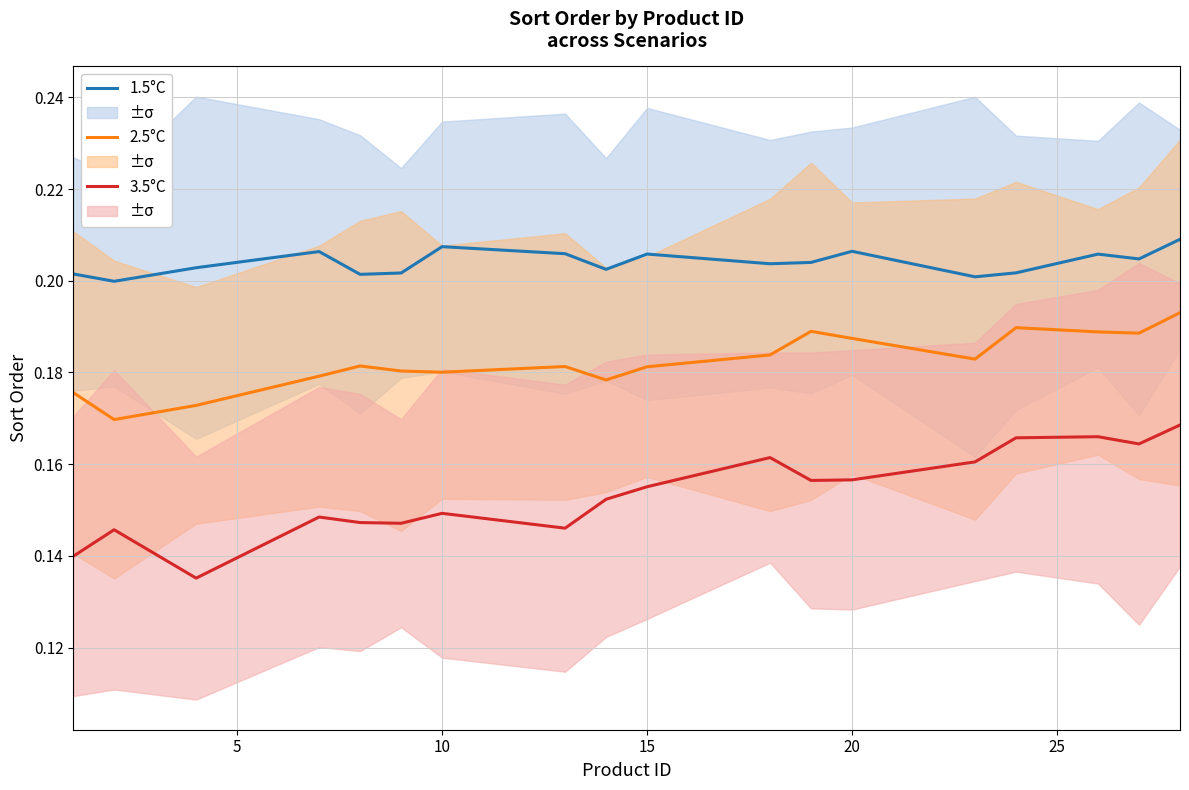

What is the minimum value shown in the chart?

0.1